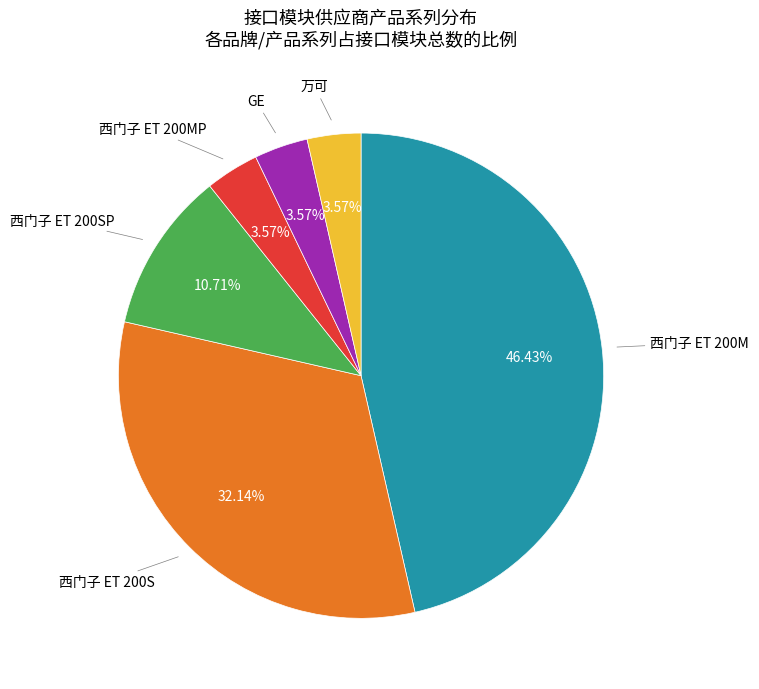

Is there any slice that represents more than half of the pie?

No